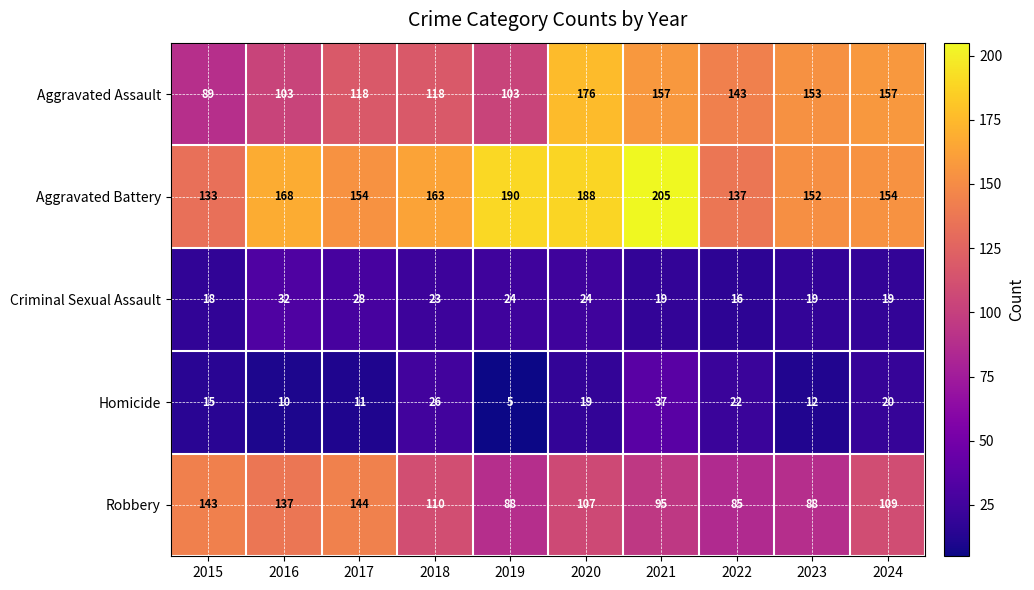

What is the sum of the Criminal Sexual Assault values at 2016 and 2024?

51